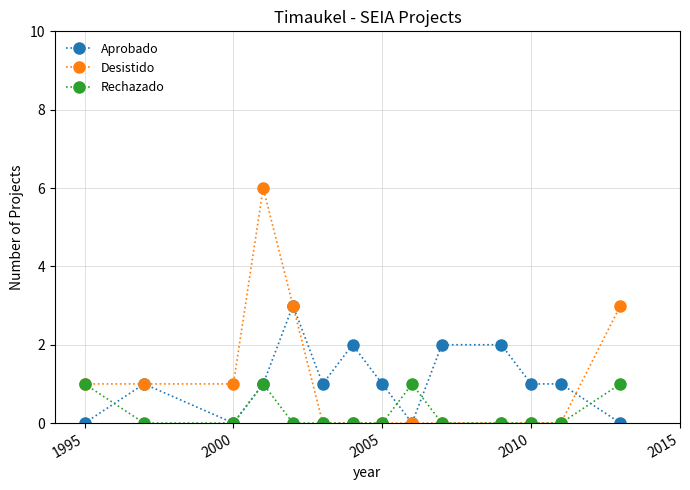

What is the value of the Aprobado point at the 8th from the left?

1